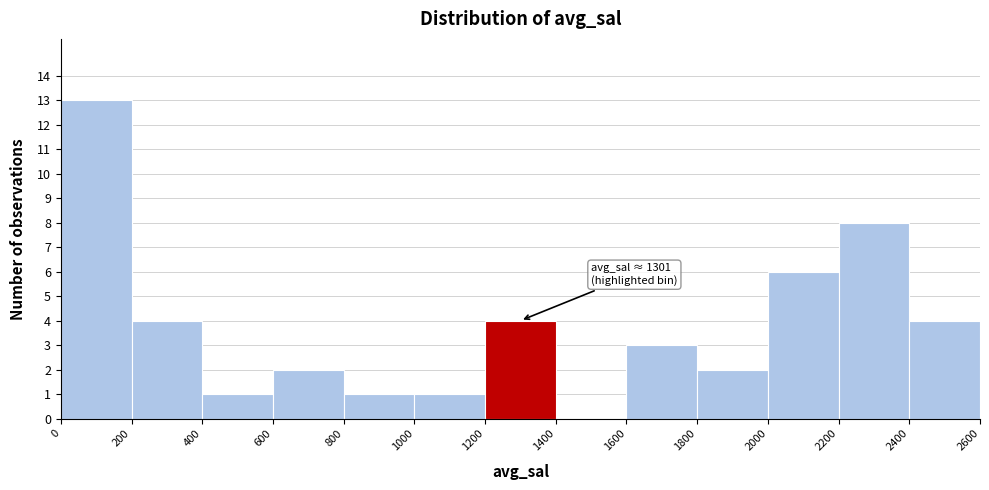

Over which range of the x-axis is the bar tallest?

0 to 200